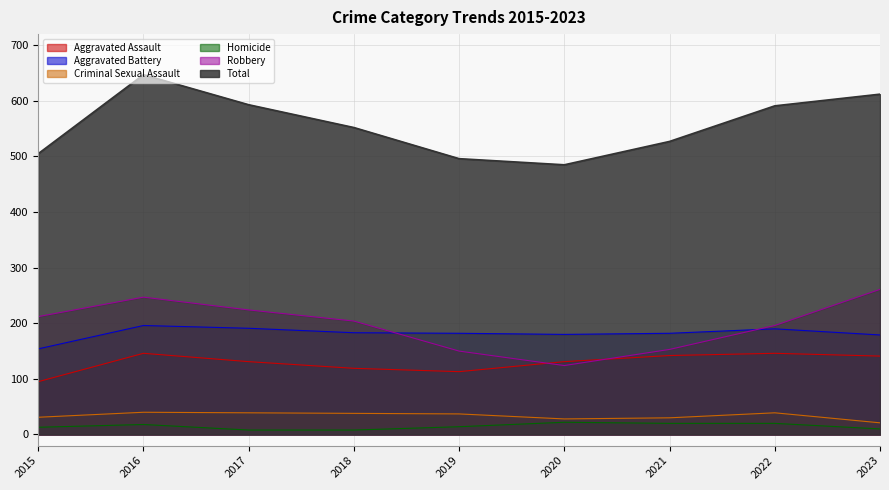

At 2023, list the series in order from largest to smallest.

Total, Robbery, Aggravated Battery, Aggravated Assault, Criminal Sexual Assault, Homicide